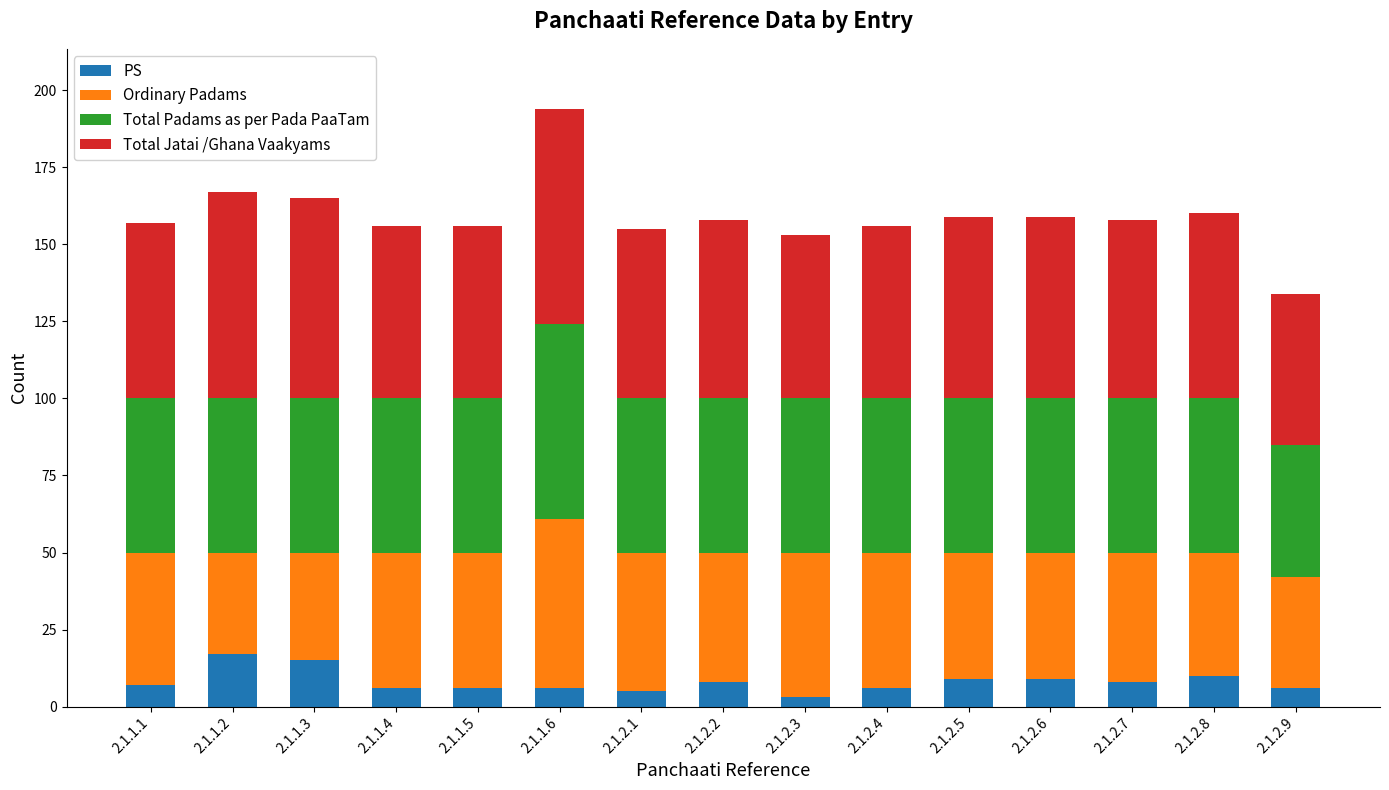

What is the difference between the maximum and minimum values in the PS series?

14